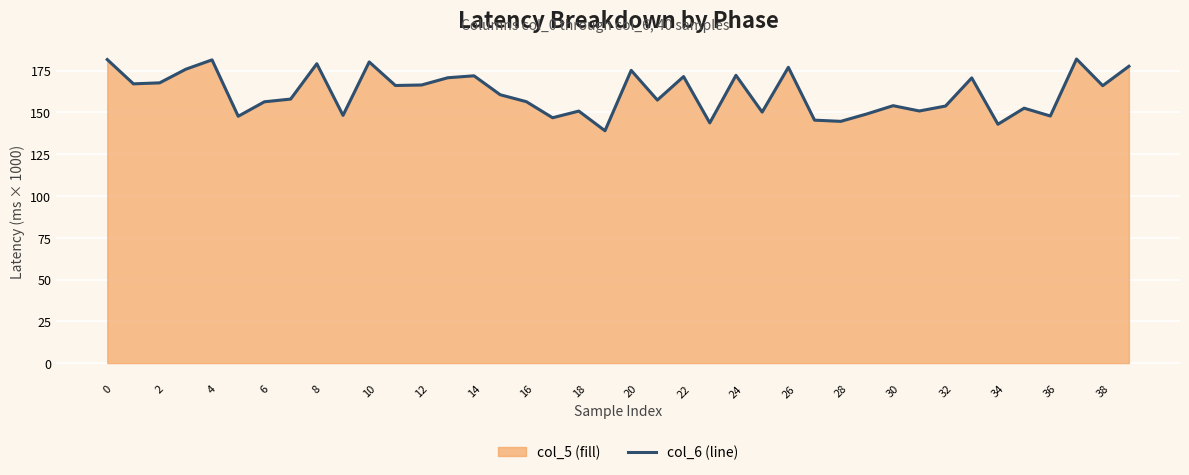

Between 38 and 4, which is larger?

4